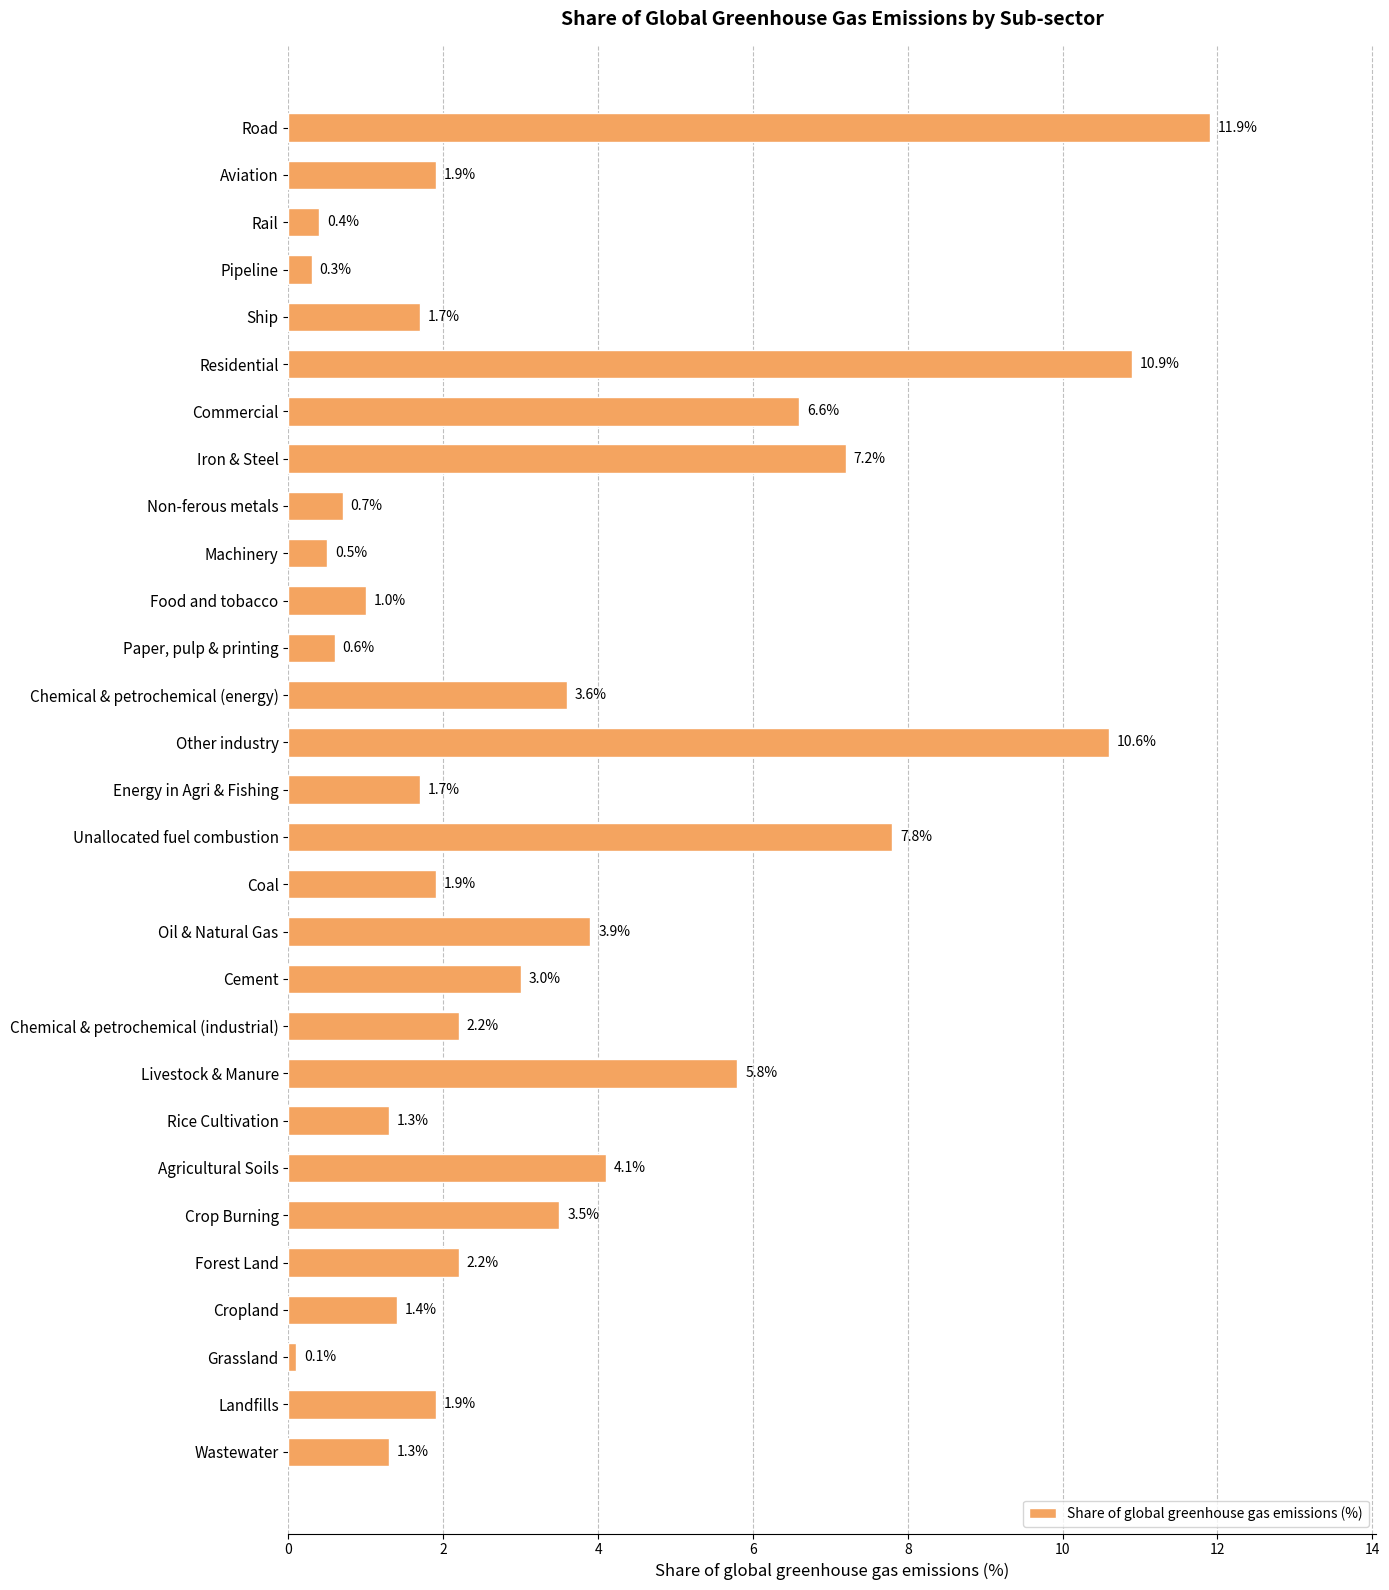

The value at Grassland is 0.1. True or false?

True